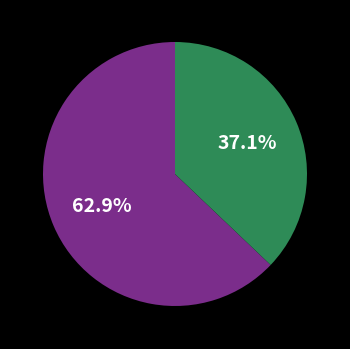

Count the number of slices in the pie.

2